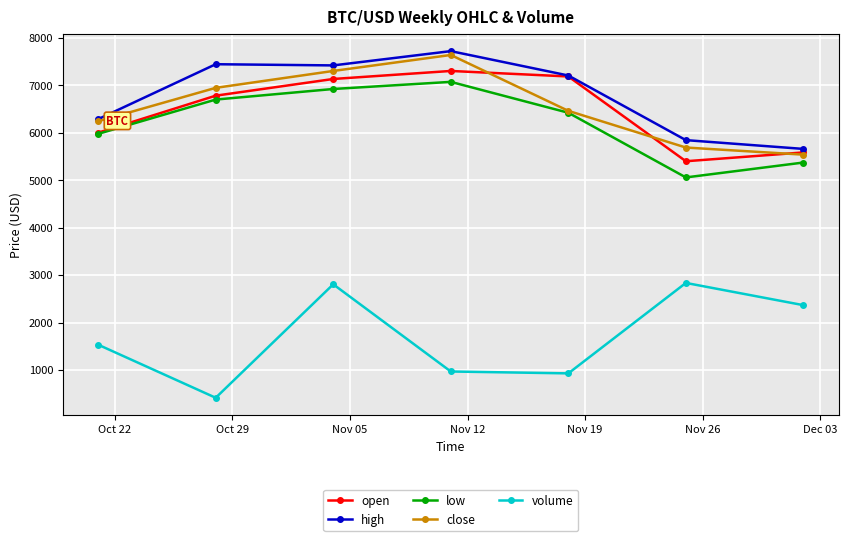

In volume, how many points are lower than both neighbors (excluding endpoints)?

2